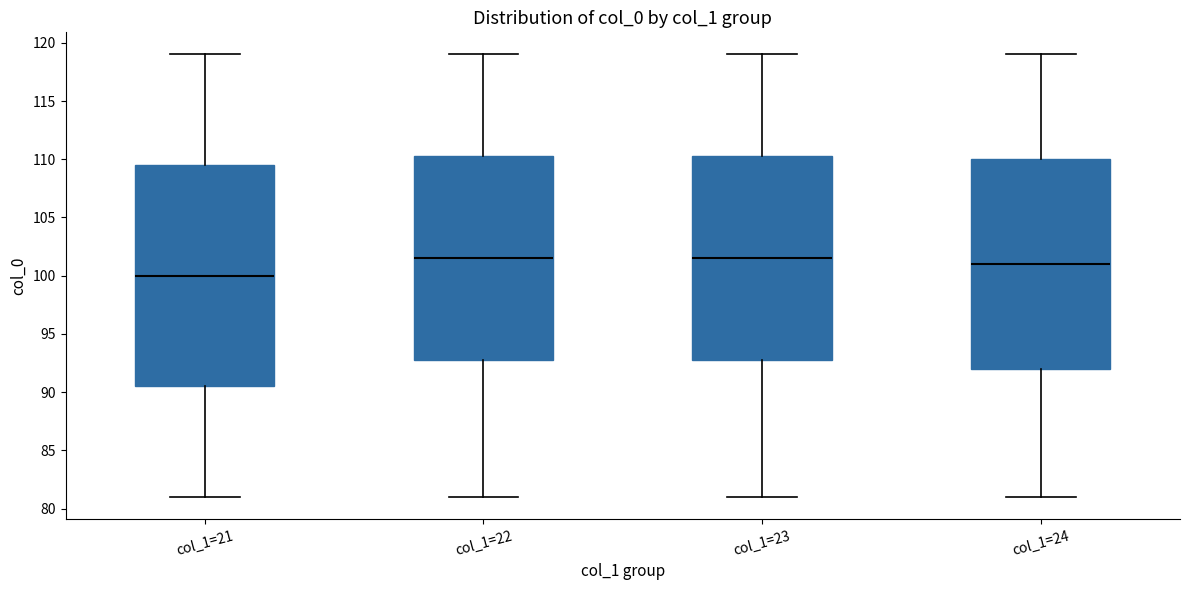

Which box is the tallest, from its lower edge to its upper edge?

col_1=21